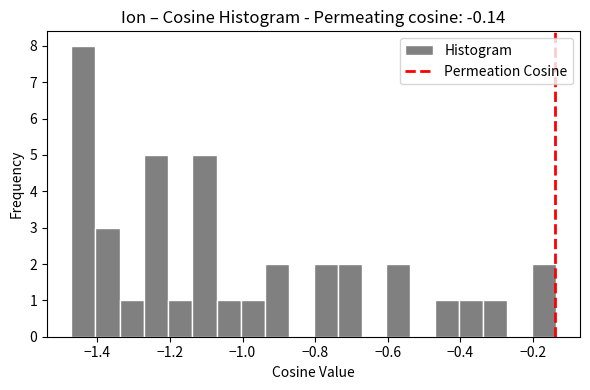

Around what value on the x-axis is the tallest bar? Give the approximate position of its centre, as read against the axis.

-1.44